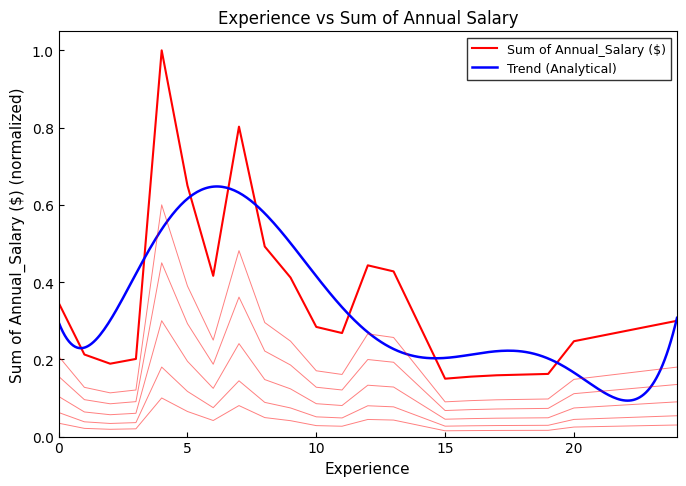

Which has a higher value, 6 or 20?

6